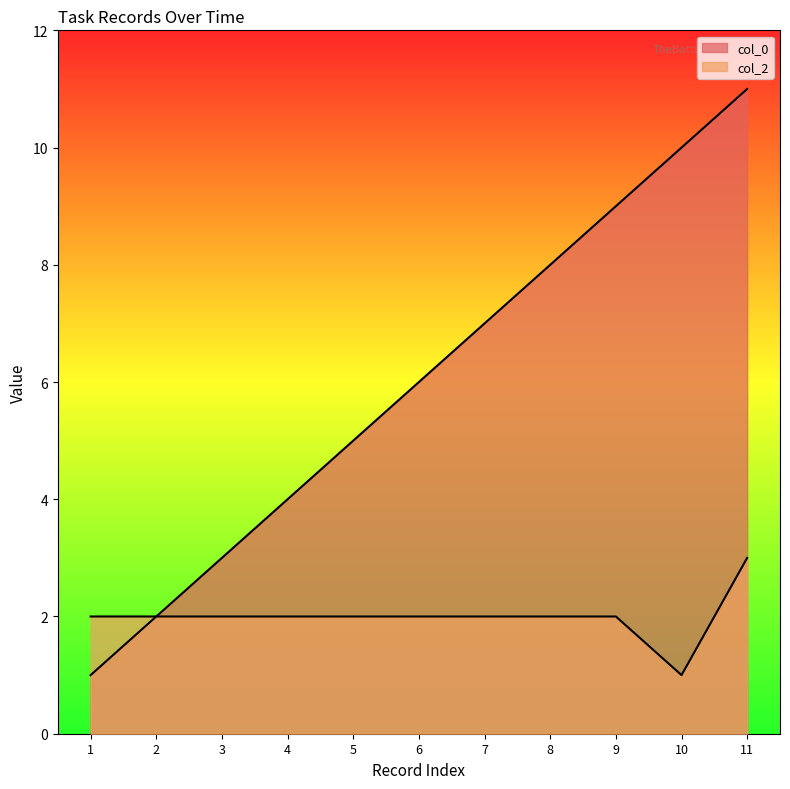

What is the value of the col_0 point at the 6th from the left?

6